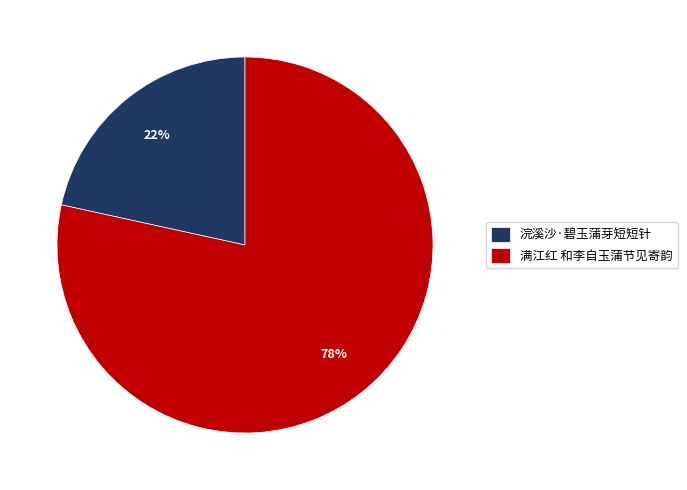

Combined, do 满江红 和李自玉蒲节见寄韵 and 浣溪沙·碧玉蒲芽短短针 account for over 50%?

Yes